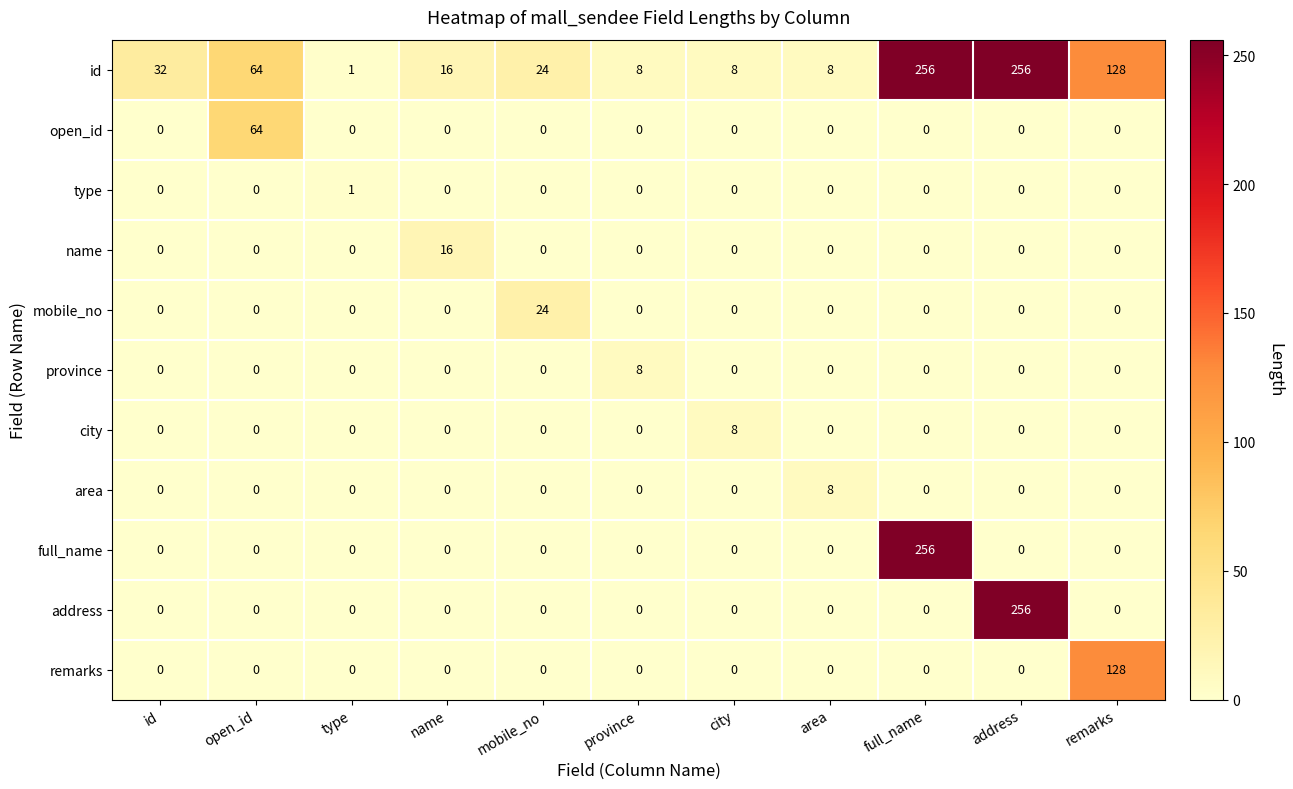

At how many categories does at least one series exceed 7?

10